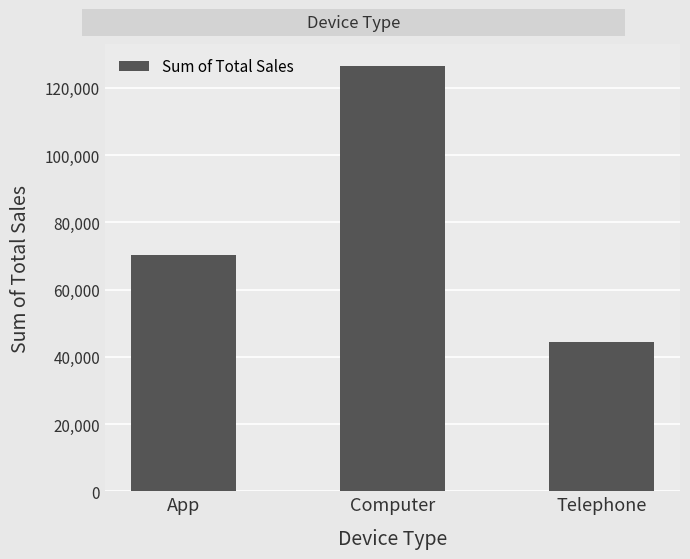

Which has a higher value, App or Telephone?

App